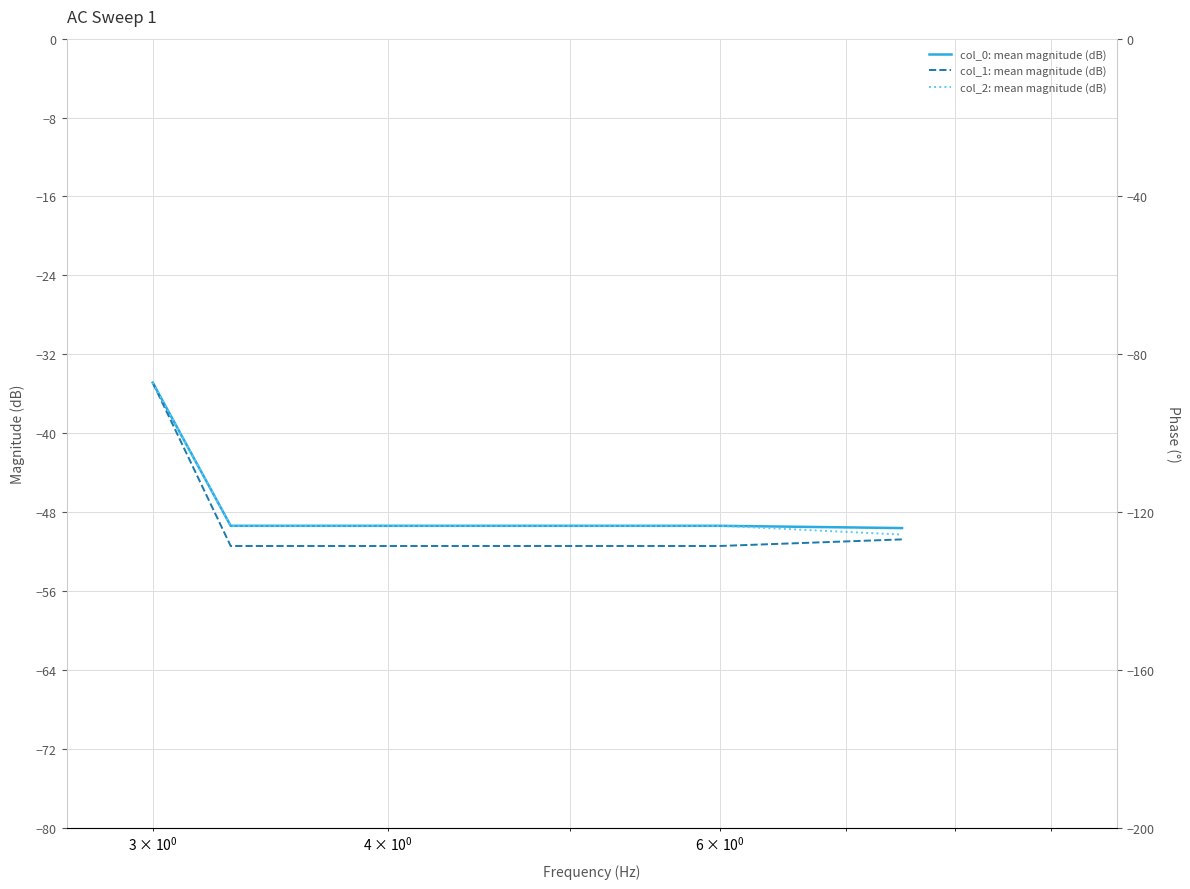

Reading left to right, extract all data points from this chart.

col_0: mean magnitude (dB): -34.9	-49.4	-49.4	-49.6
col_1: mean magnitude (dB): -34.9	-51.4	-51.4	-50.8
col_2: mean magnitude (dB): -34.9	-49.4	-49.4	-50.3